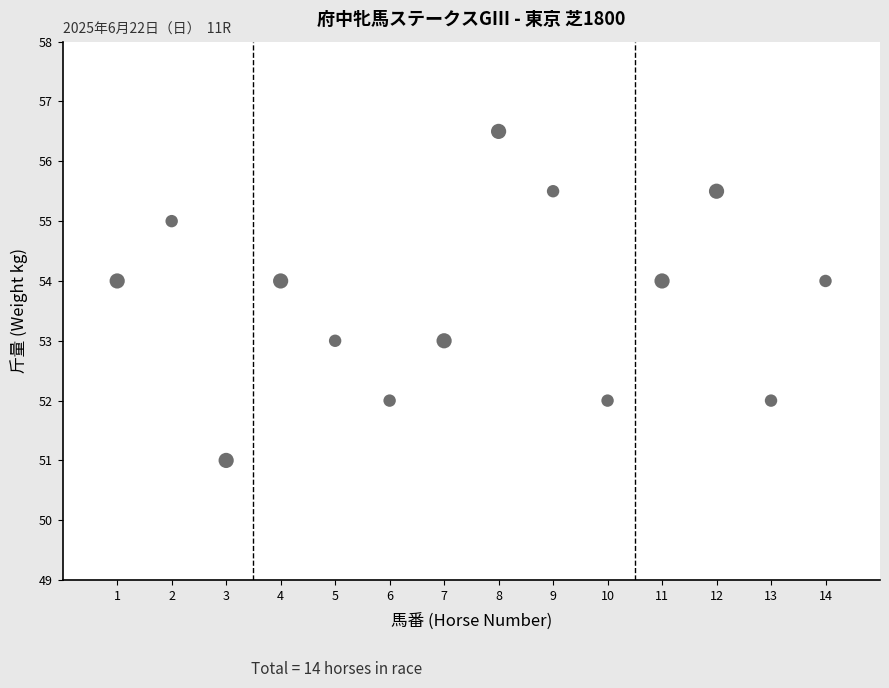

What is the range of X values (max minus min)?

13.0